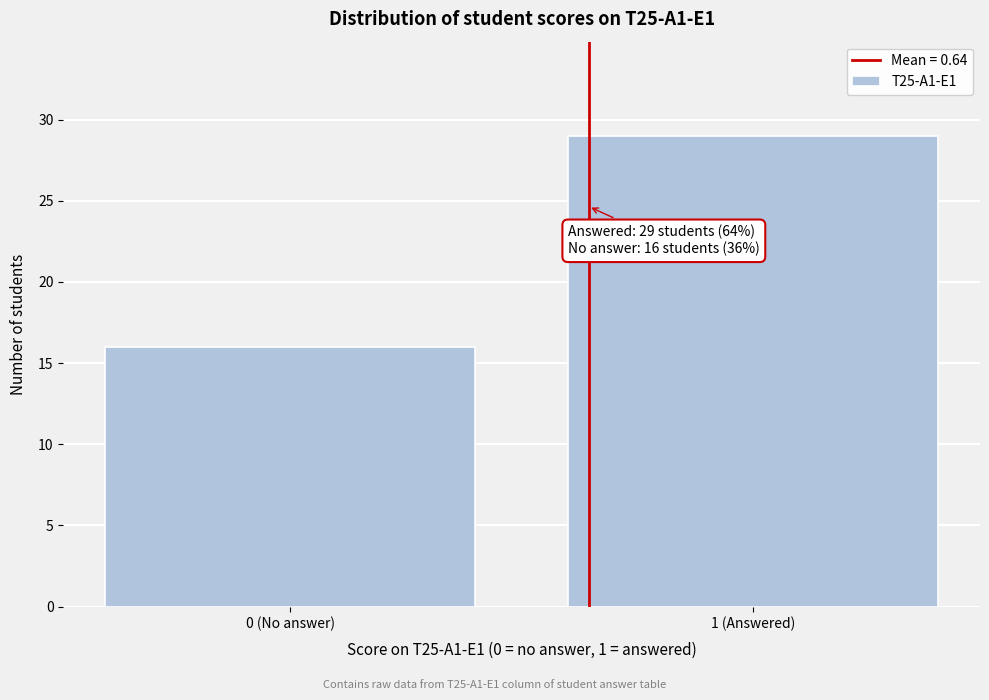

Reading right to left, list all the values displayed in this chart.

1 (Answered)=29	0 (No answer)=16